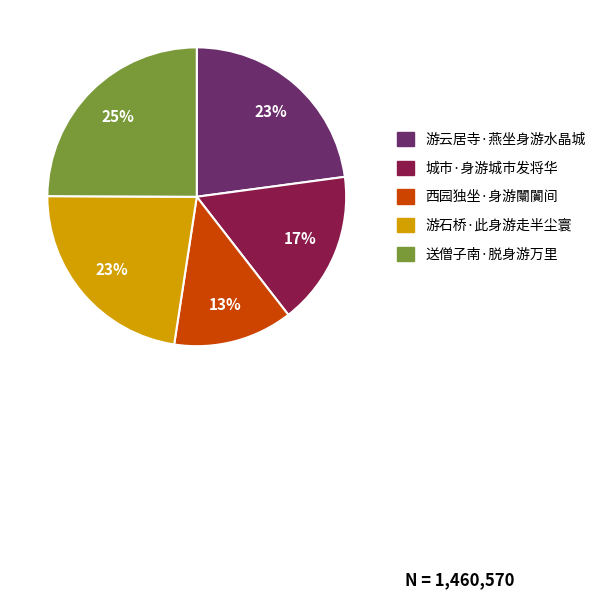

To the nearest percent, what is the combined percentage of 游云居寺·燕坐身游水晶城 and 送僧子南·脱身游万里?

48%